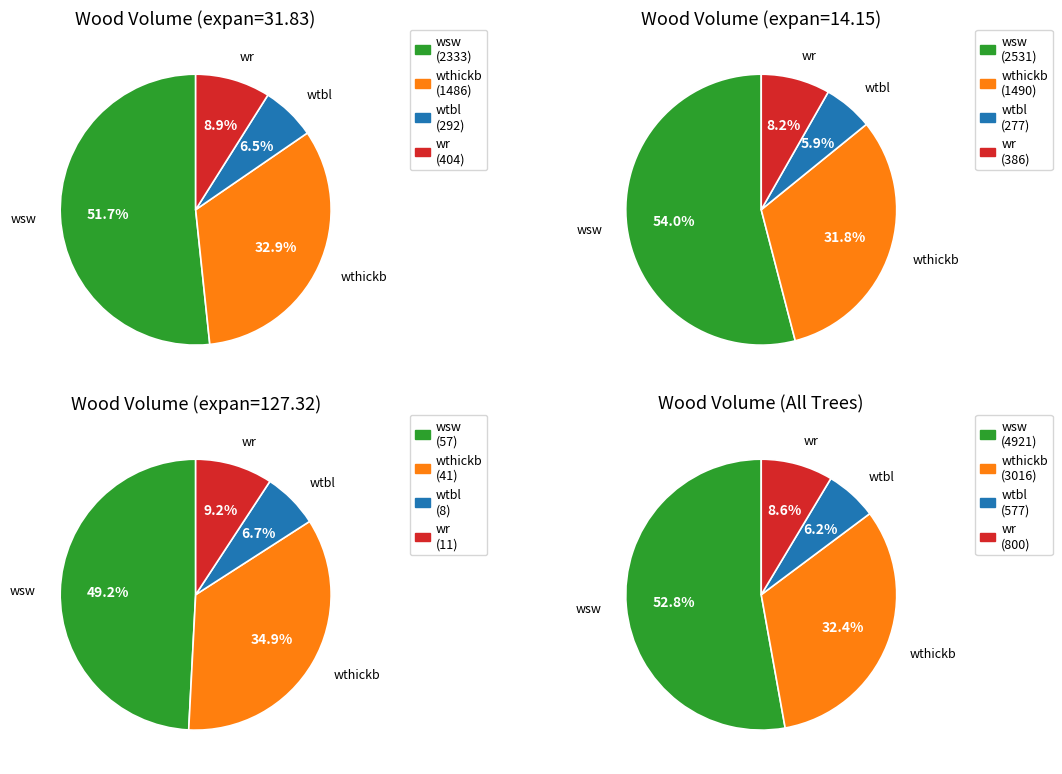

Combined, do 9 and wr account for over 50%?

No